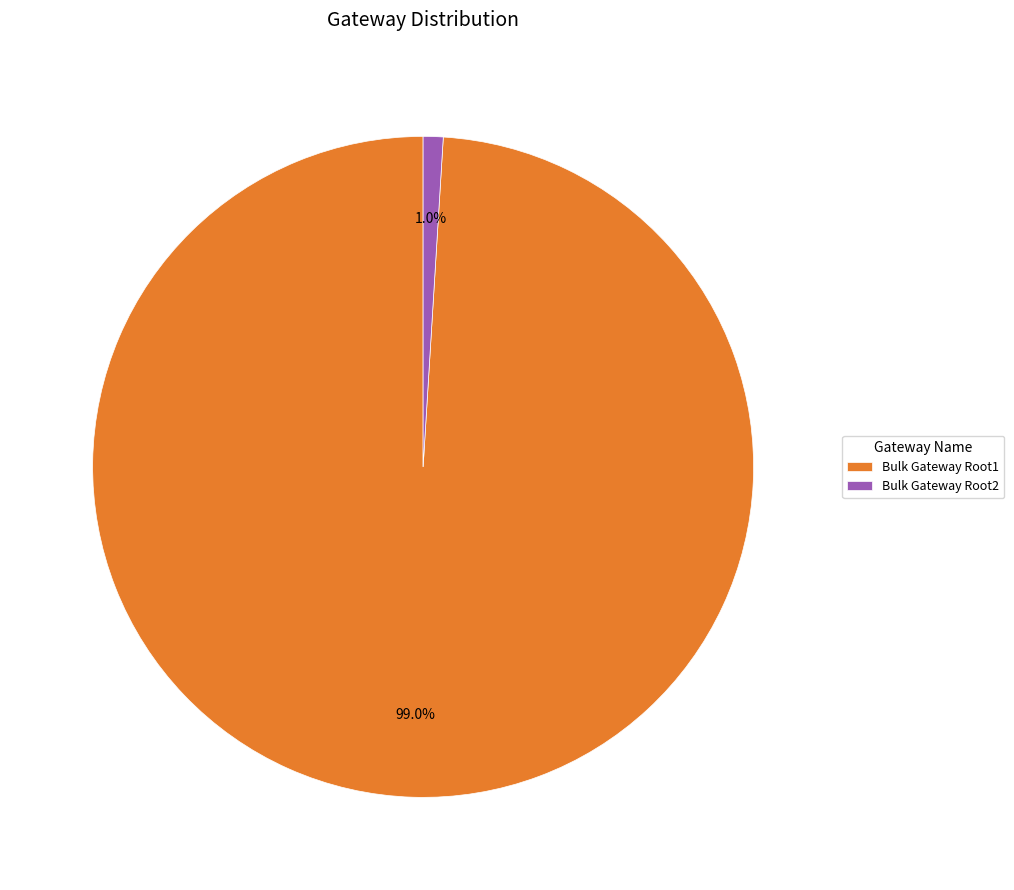

Combined, what portion of the pie is Bulk Gateway Root1 and Bulk Gateway Root2?

100.0%